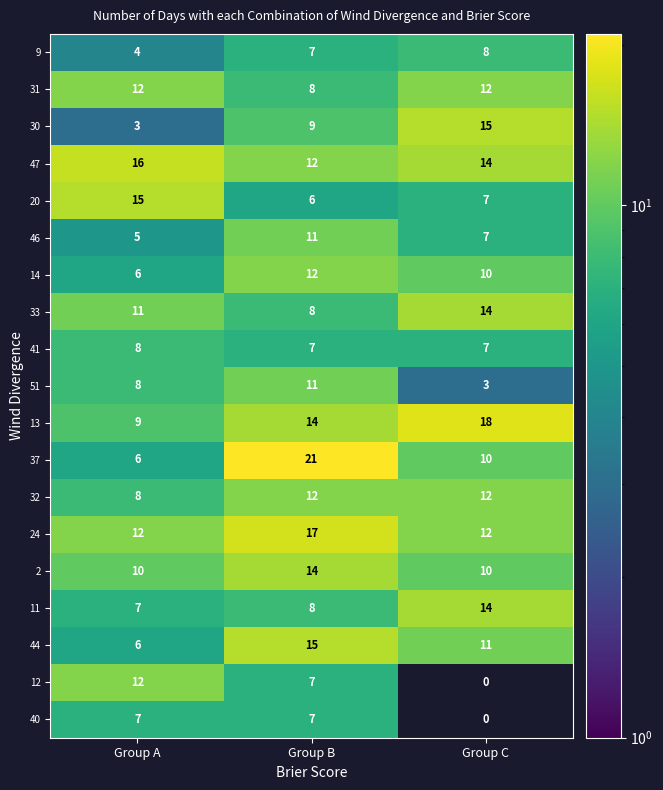

Where is 44 nearest to the value 10?

Group C